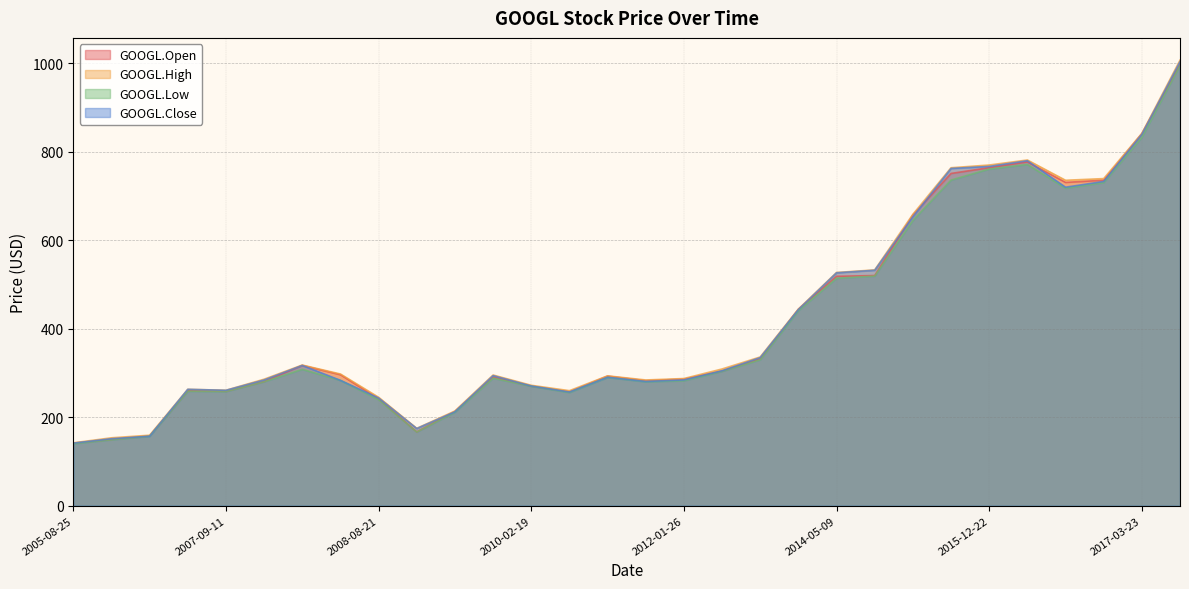

Reading left to right, extract all data points from this chart.

GOOGL.Open: 2012-04-17=304.6	2015-12-14=751.3	2016-05-17=731.1	2013-09-17=444.1	2016-04-21=777.3	2007-09-24=280.8	2012-08-27=331.8	2014-10-20=520.5	2017-03-23=841.4	2008-08-21=241.7	2016-06-10=736.0	2011-03-10=293.0	2010-01-19=290.9	2009-06-29=213.2	2007-11-16=317.3	2007-09-11=258.8	2009-03-23=166.9	2012-01-26=286.3	2005-08-25=141.4	2015-09-22=657.5	2015-12-22=764.3	2008-01-25=296.2	2017-06-05=997.9	2014-05-09=518.6	2005-09-27=157.6	2010-02-19=270.5	2007-08-08=259.9	2010-09-23=257.6	2011-03-18=282.6	2005-09-15=149.9
GOOGL.High: 2012-04-17=309.2	2015-12-14=764.1	2016-05-17=735.9	2013-09-17=444.6	2016-04-21=781.7	2007-09-24=286.0	2012-08-27=336.3	2014-10-20=533.2	2017-03-23=841.7	2008-08-21=245.2	2016-06-10=739.6	2011-03-10=293.6	2010-01-19=295.5	2009-06-29=214.1	2007-11-16=318.1	2007-09-11=261.1	2009-03-23=174.9	2012-01-26=287.5	2005-08-25=142.1	2015-09-22=658.8	2015-12-22=770.3	2008-01-25=297.8	2017-06-05=1007.4	2014-05-09=527.4	2005-09-27=159.4	2010-02-19=272.3	2007-08-08=263.2	2010-09-23=260.1	2011-03-18=284.3	2005-09-15=153.5
GOOGL.Low: 2012-04-17=303.8	2015-12-14=736.3	2016-05-17=718.0	2013-09-17=440.9	2016-04-21=771.5	2007-09-24=280.3	2012-08-27=329.9	2014-10-20=519.1	2017-03-23=833.0	2008-08-21=239.9	2016-06-10=730.5	2011-03-10=290.0	2010-01-19=288.4	2009-06-29=211.3	2007-11-16=308.3	2007-09-11=258.1	2009-03-23=166.7	2012-01-26=282.6	2005-08-25=140.1	2015-09-22=645.0	2015-12-22=761.2	2008-01-25=283.4	2017-06-05=995.5	2014-05-09=514.3	2005-09-27=156.8	2010-02-19=270.1	2007-08-08=258.8	2010-09-23=255.9	2011-03-18=280.1	2005-09-15=149.1
GOOGL.Close: 2012-04-17=305.1	2015-12-14=762.5	2016-05-17=720.2	2013-09-17=443.5	2016-04-21=780.0	2007-09-24=284.3	2012-08-27=334.9	2014-10-20=532.4	2017-03-23=839.7	2008-08-21=243.5	2016-06-10=733.2	2011-03-10=290.4	2010-01-19=294.1	2009-06-29=212.3	2007-11-16=317.1	2007-09-11=260.9	2009-03-23=174.5	2012-01-26=284.3	2005-08-25=141.4	2015-09-22=653.2	2015-12-22=767.1	2008-01-25=283.5	2017-06-05=1003.9	2014-05-09=526.6	2005-09-27=157.1	2010-02-19=270.7	2007-08-08=263.2	2010-09-23=257.0	2011-03-18=280.8	2005-09-15=151.5